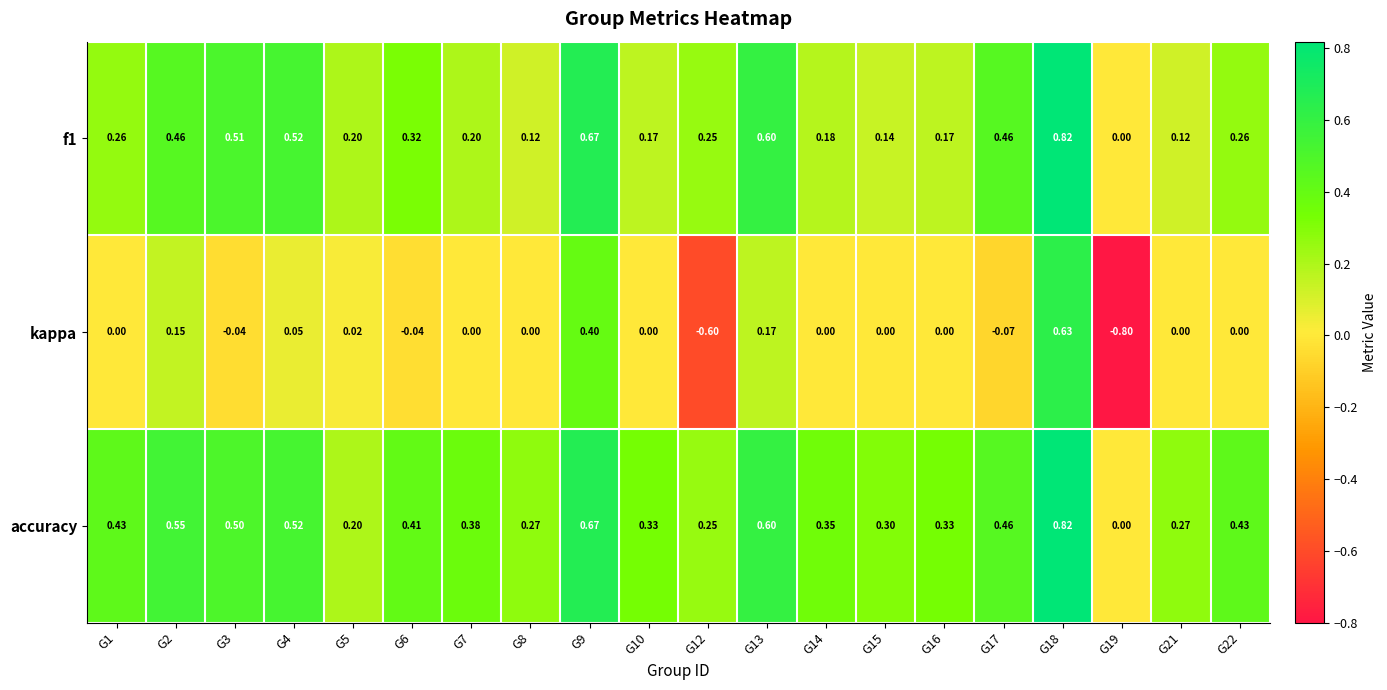

What is the spread (max minus min) of values at G13?

0.4